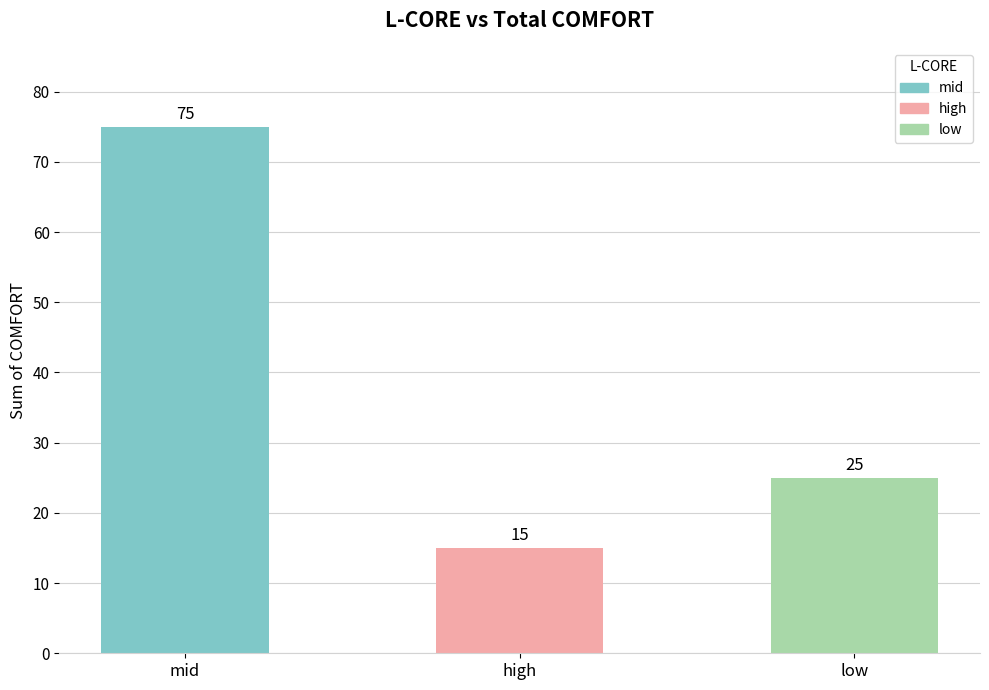

What is the value of the 3rd bar from the left?

25